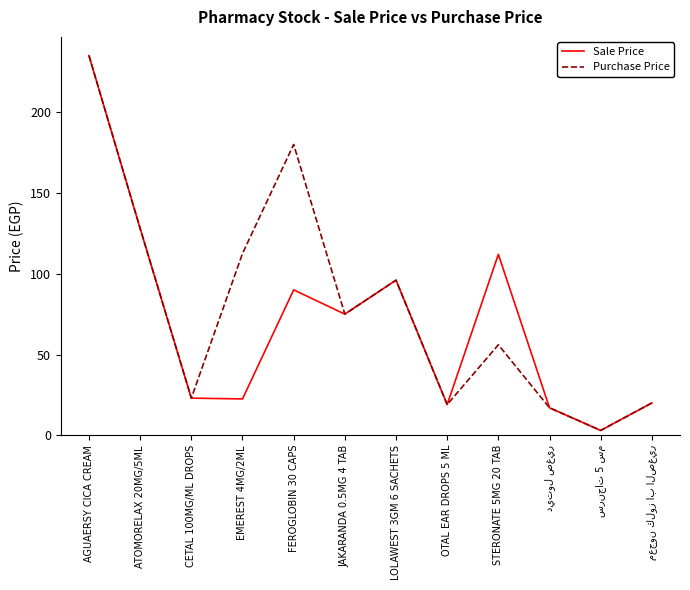

Is it true that Sale Price equals 90.0 at FEROGLOBIN 30 CAPS?

True